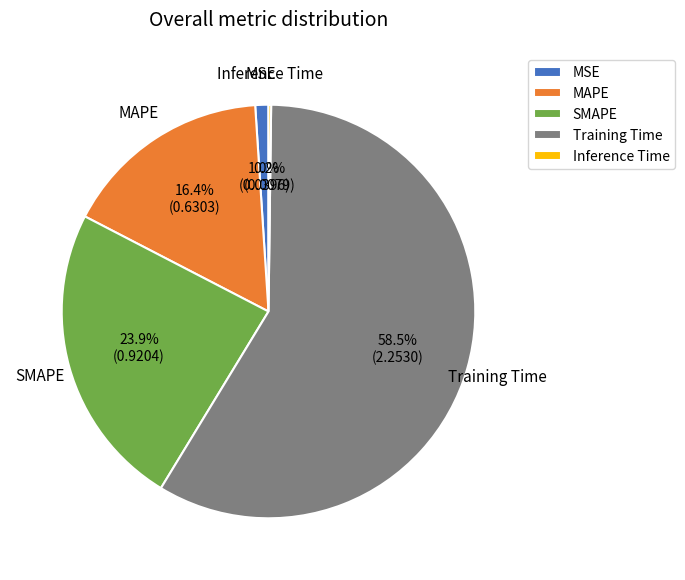

Does MSE account for over 50% of the chart?

No